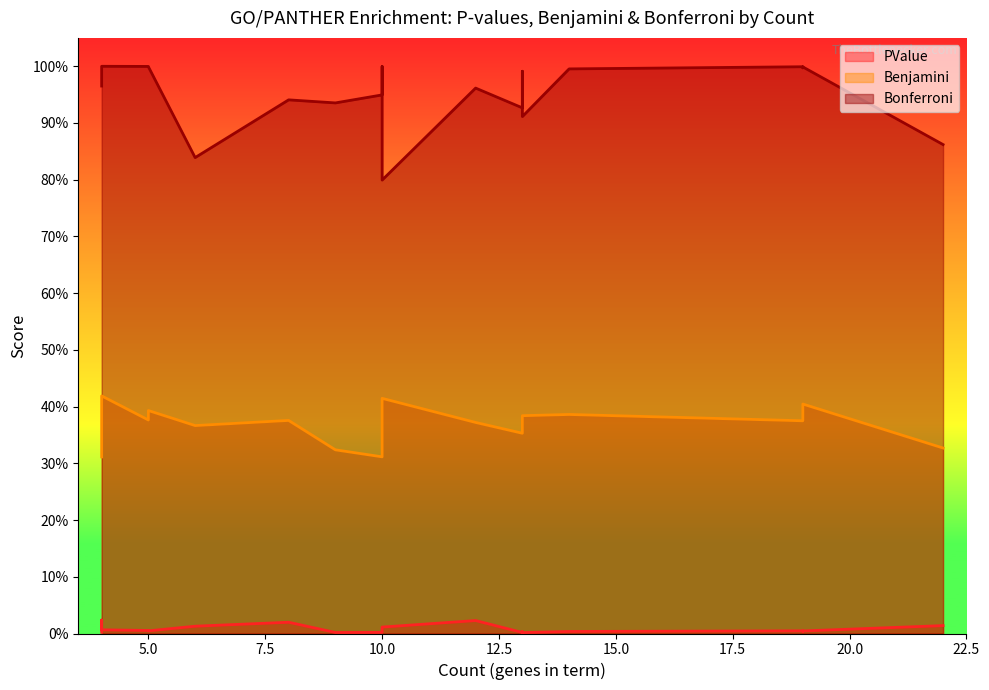

True or false: Bonferroni has a value of 1.0 at 16.

True